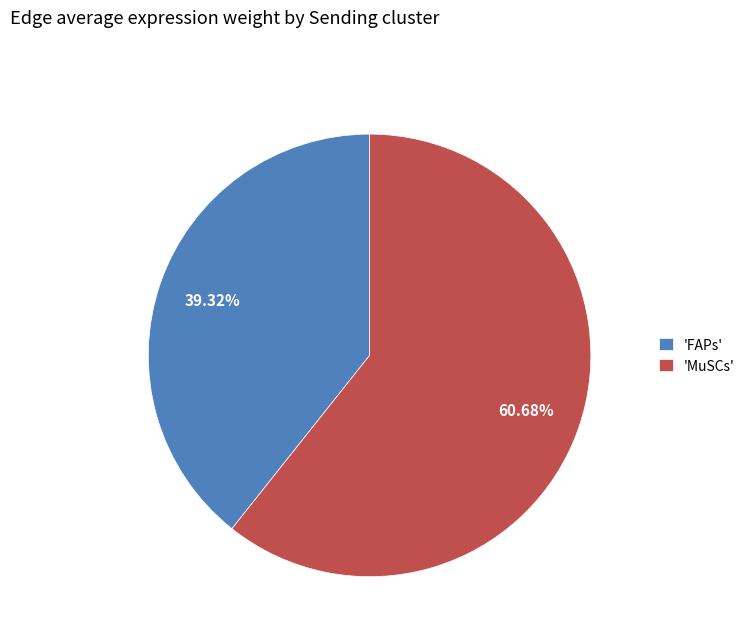

Is there any slice that represents more than half of the pie?

Yes